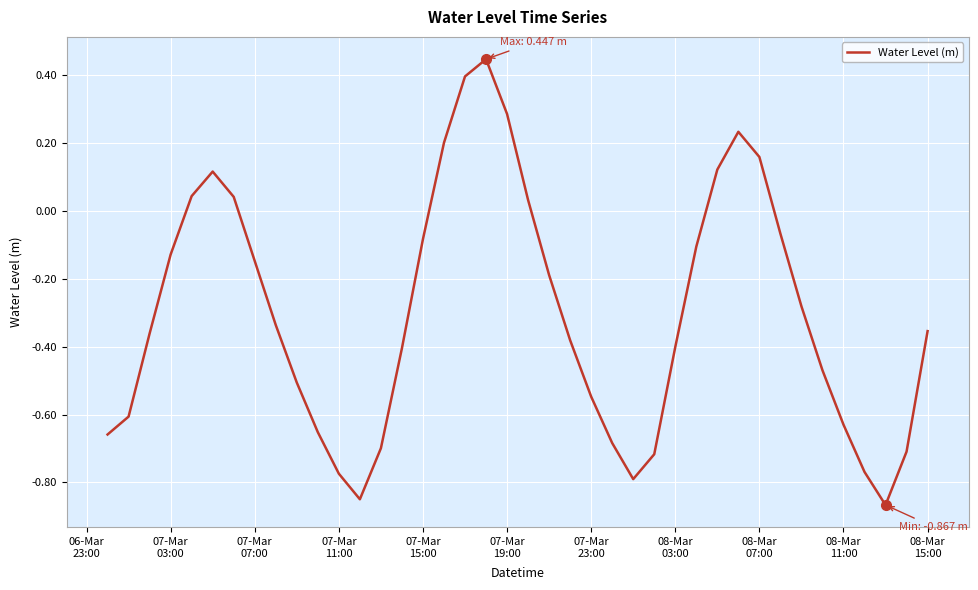

What is the difference between the maximum and second lowest values?

1.3